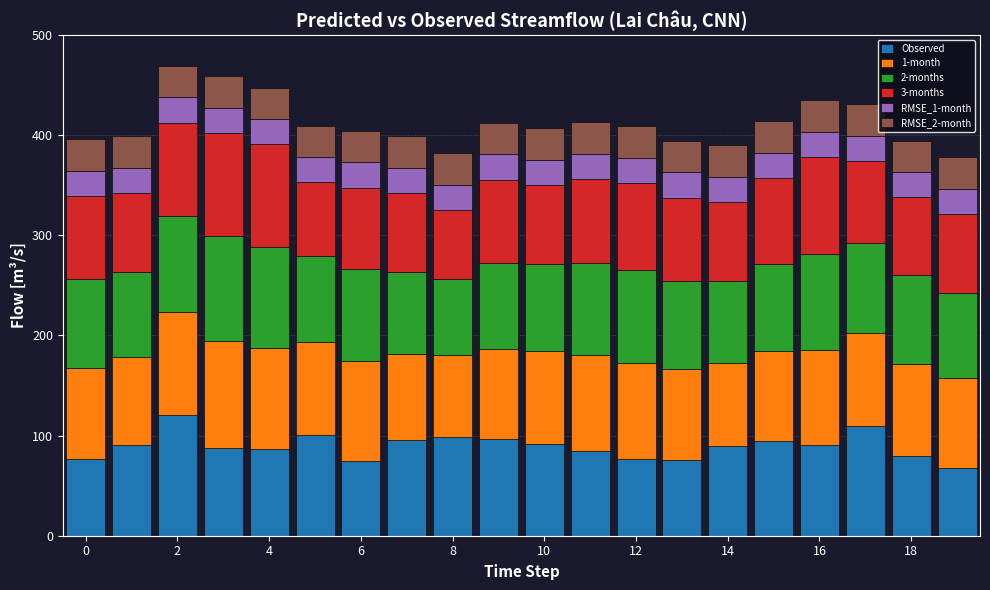

What is the minimum value for Observed?

67.2